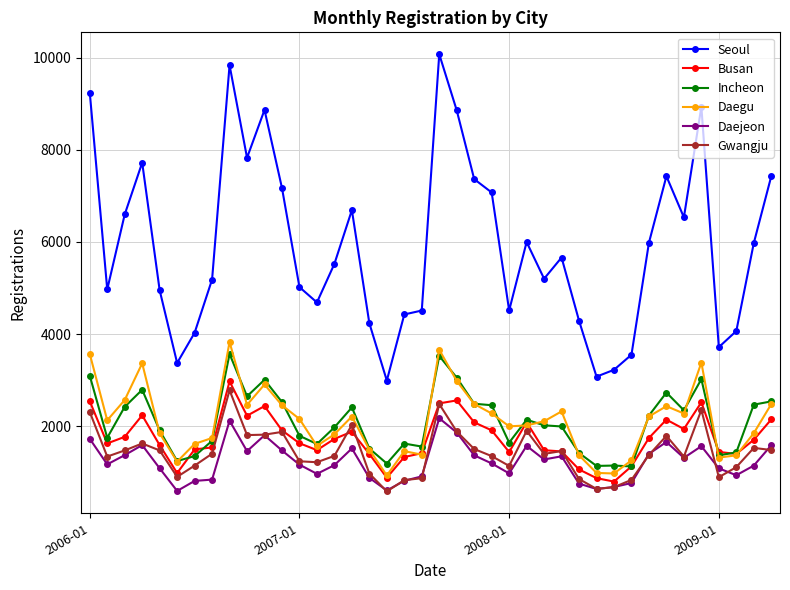

Which series has the largest total across all categories?

Seoul